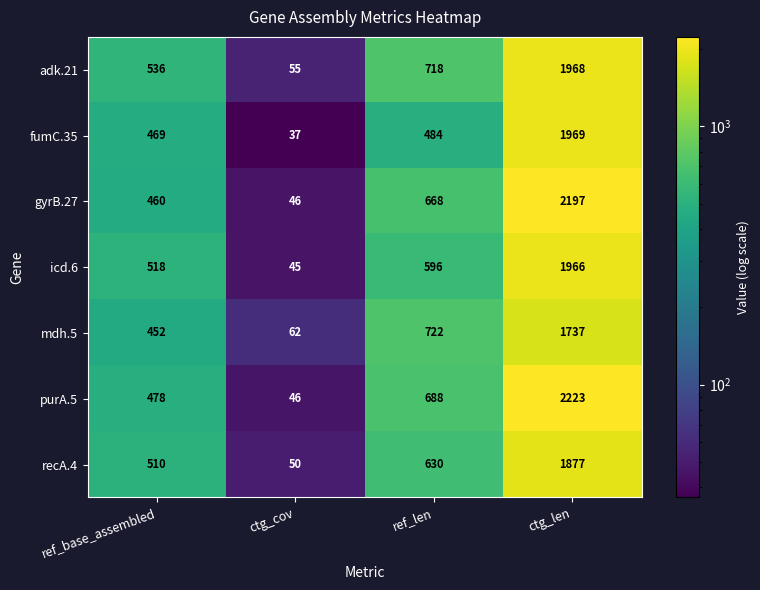

What is the difference between the maximum and minimum values in the adk.21 series?

1913